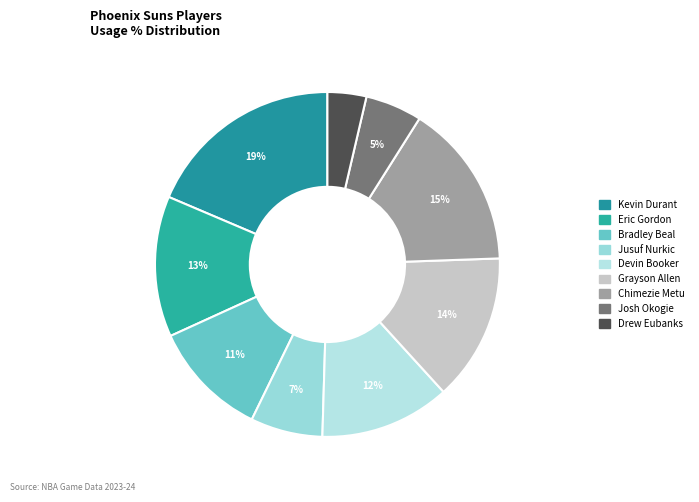

How many segments does this pie chart have?

9